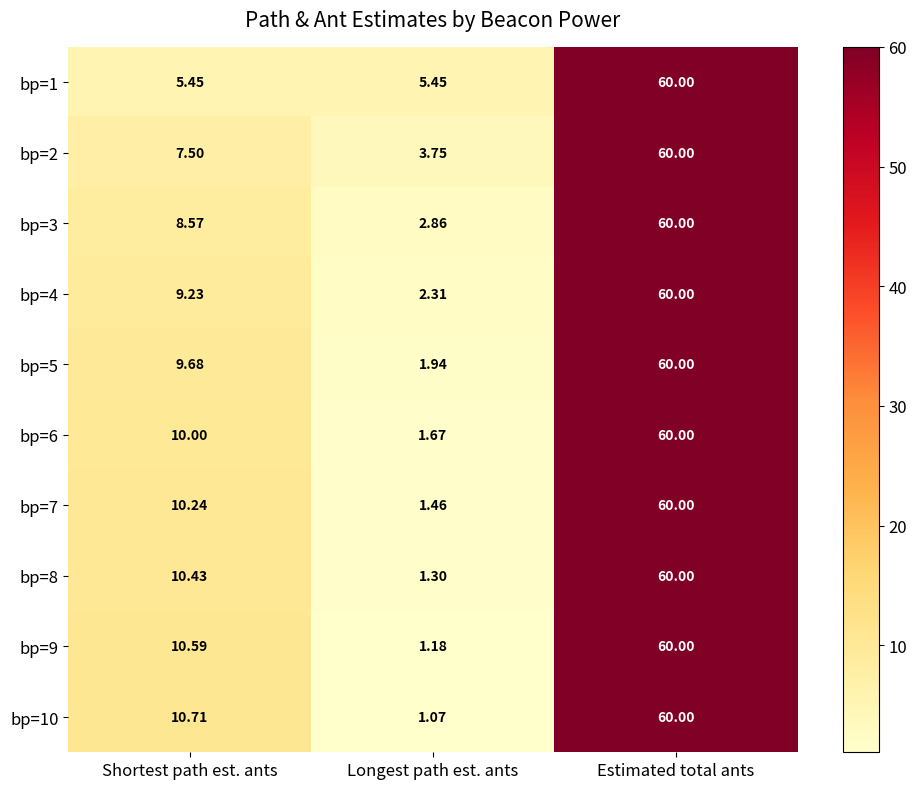

What is the maximum value shown in the chart?

60.0